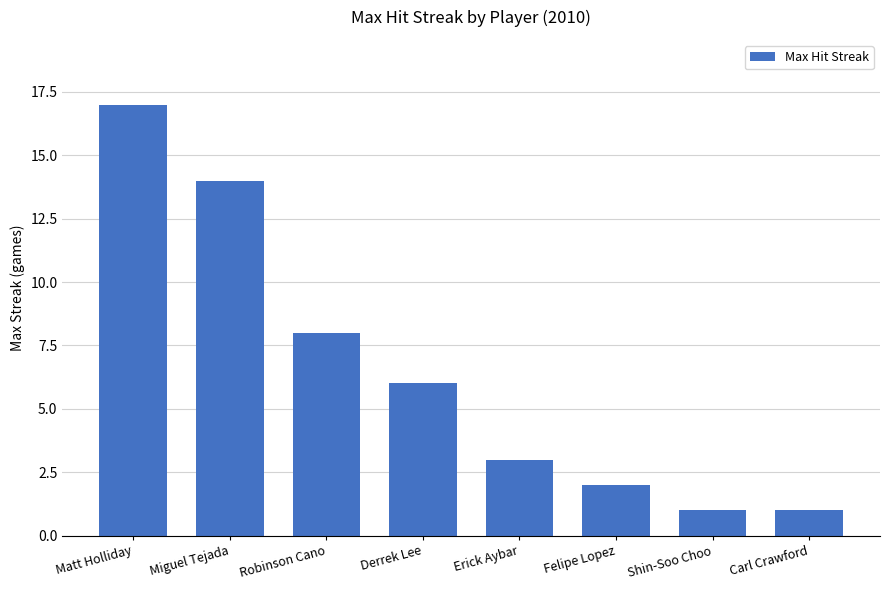

The chart shows a value of 2 at Felipe Lopez. True or false?

True